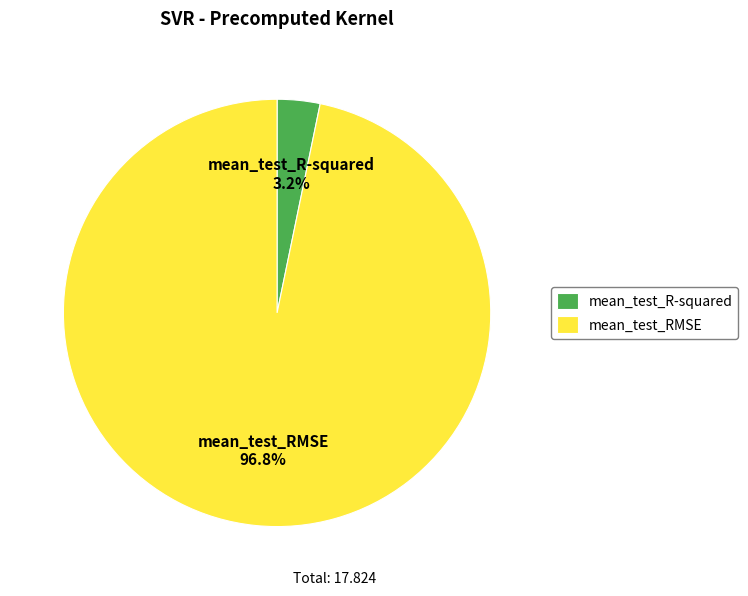

To the nearest percent, what is the average slice percentage?

50%